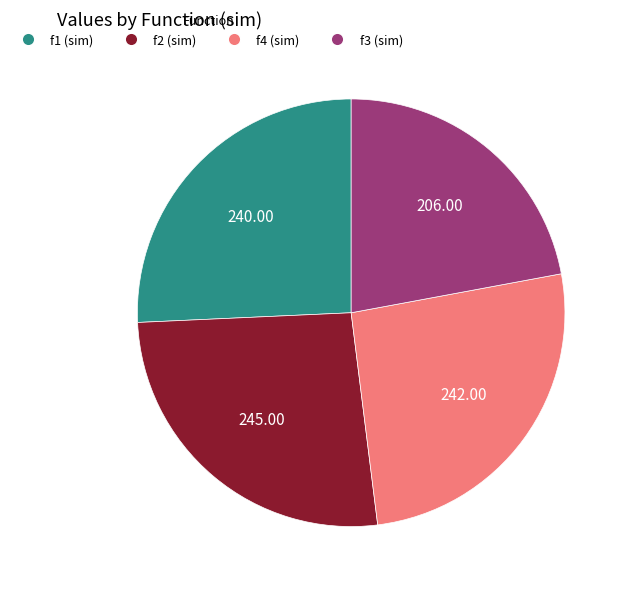

Between f4 (sim) and f3 (sim), which is larger?

f4 (sim)